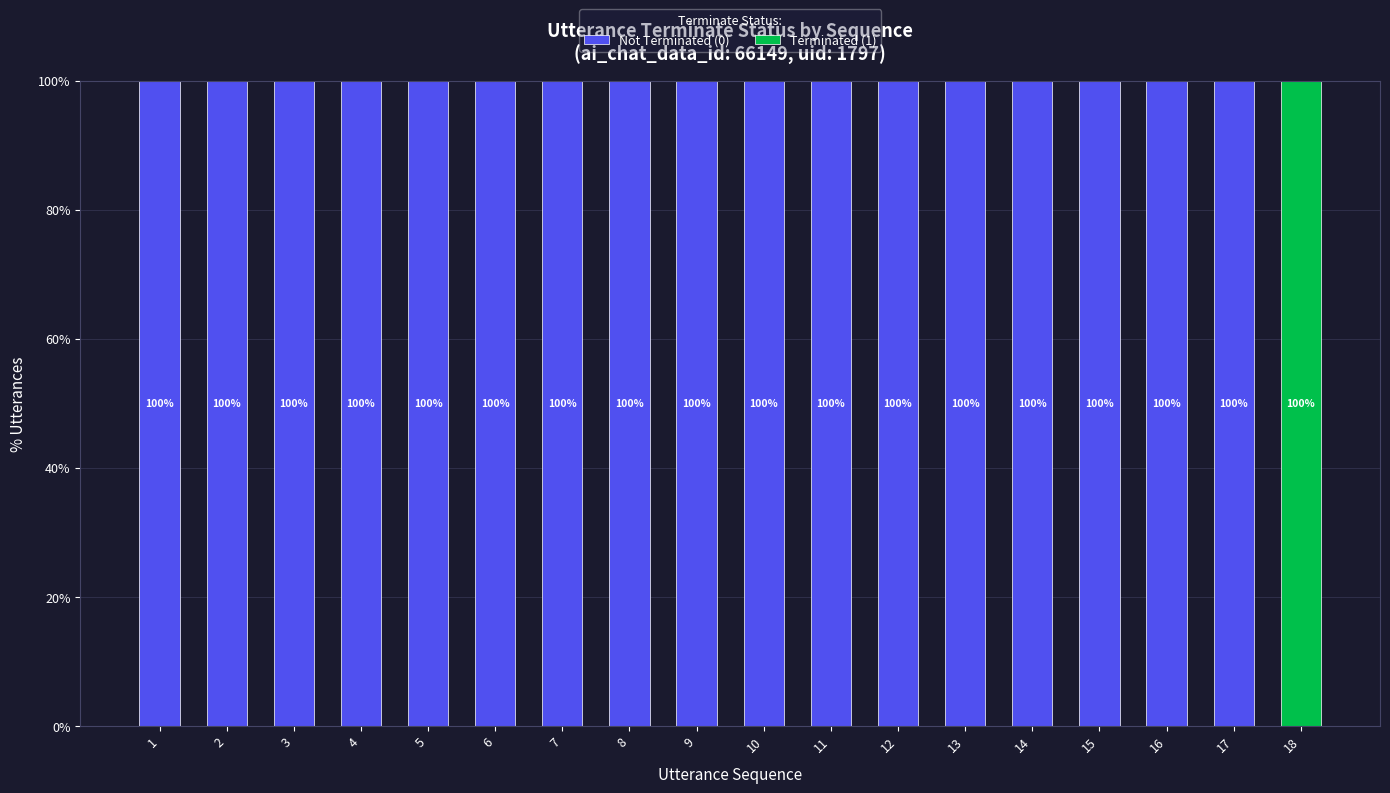

The Not Terminated (0) series shows 20 at 5. True or false?

False